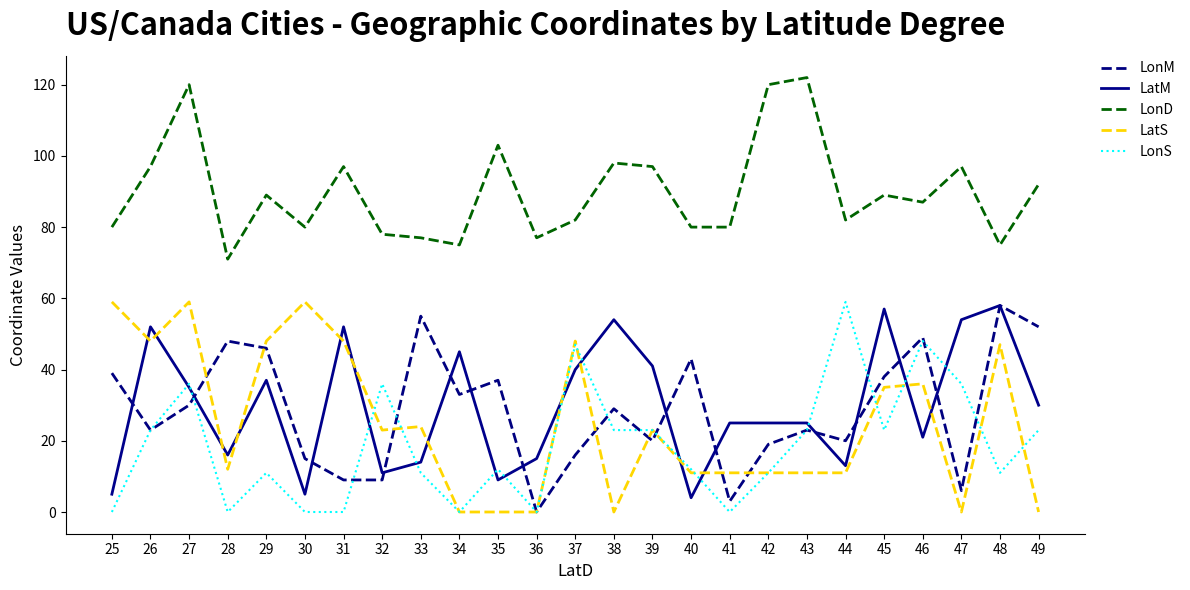

What is the total value across all series at 46?

241